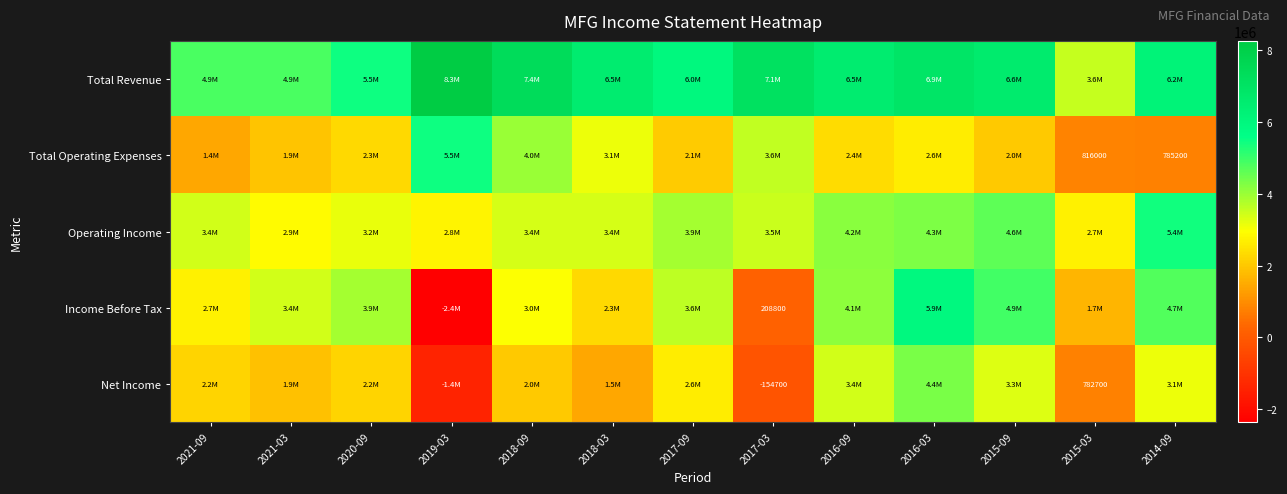

At which label does Operating Income first exceed 3423500?

2017-09